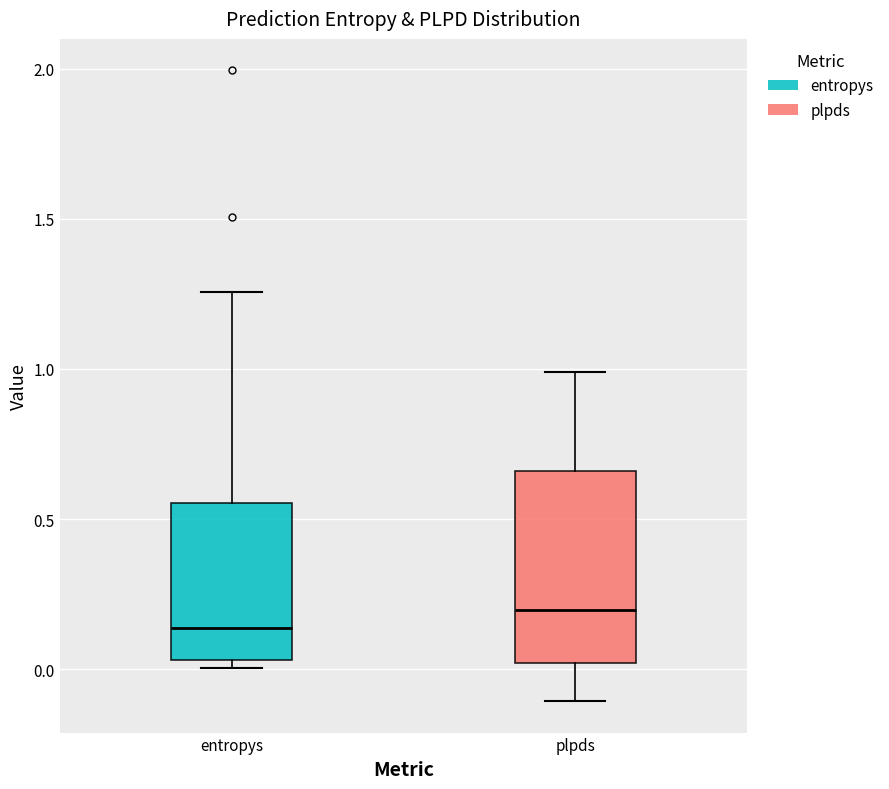

Which box has the lowest median line?

entropys